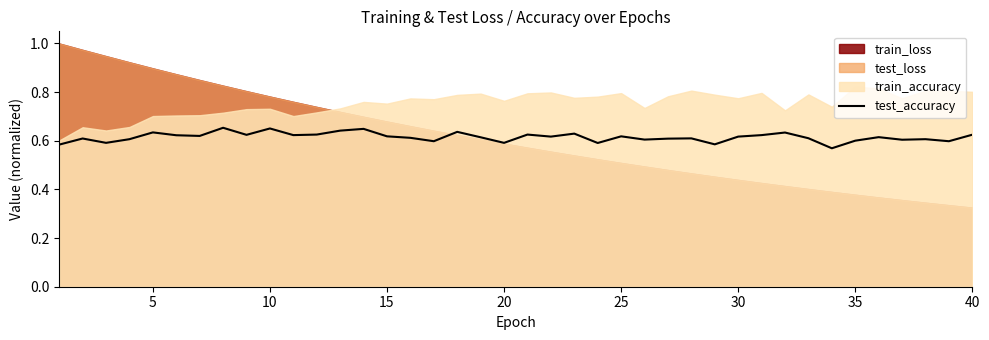

True or false: test_accuracy has a value of 0.6 at 20.

True